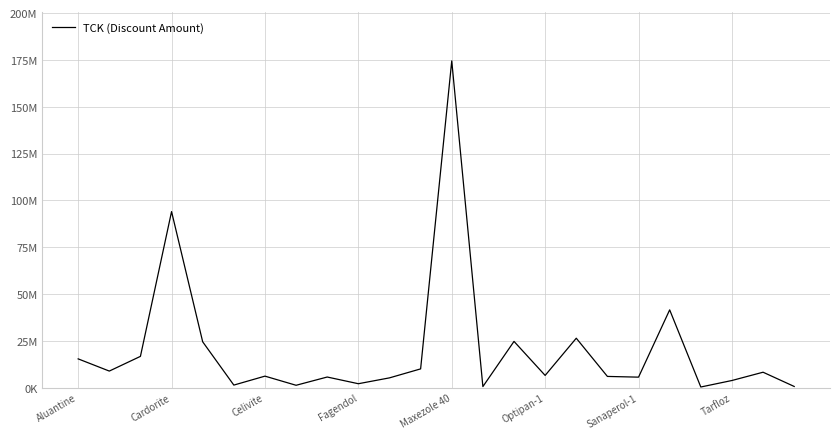

Is this an area chart (filled region under the line)?

No